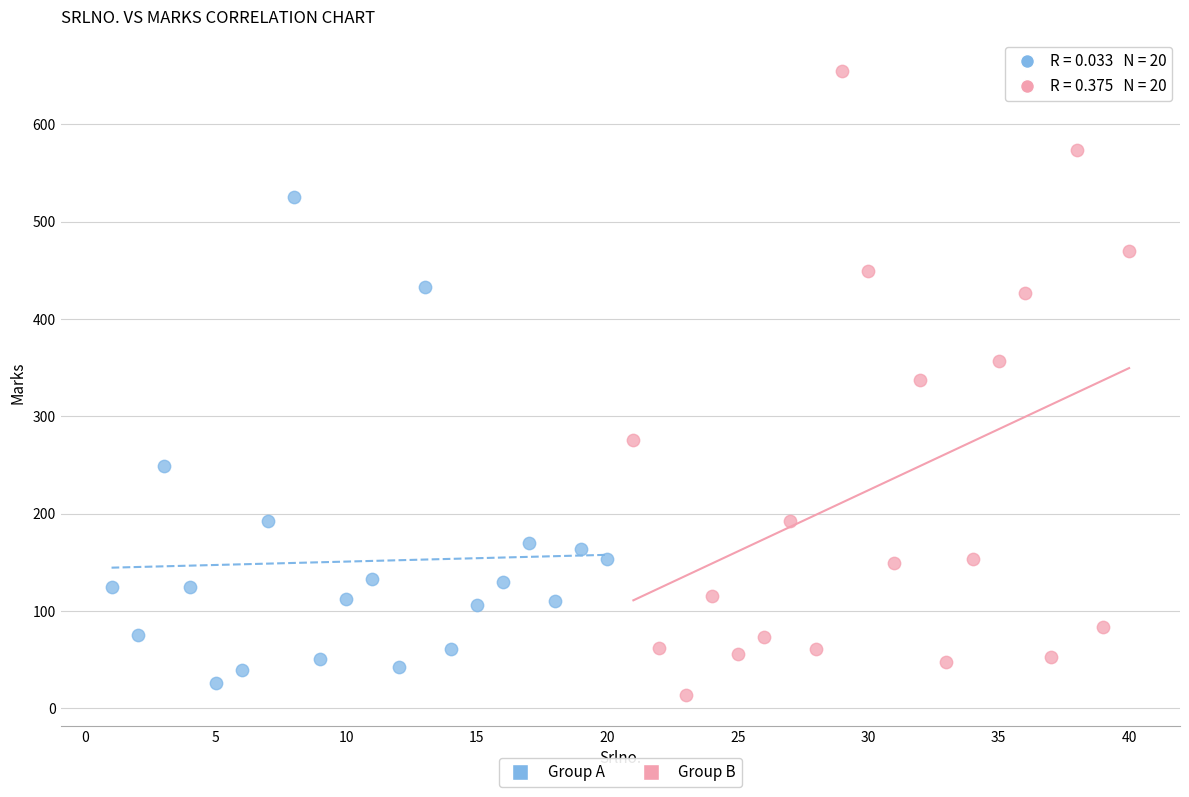

Which series has the widest spread of Y values?

Group B